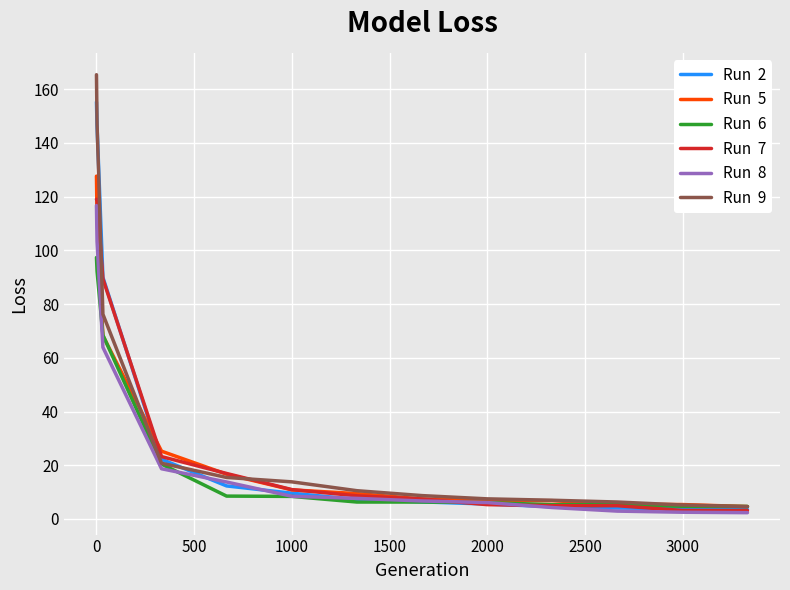

What is the maximum value shown in the chart?

165.4